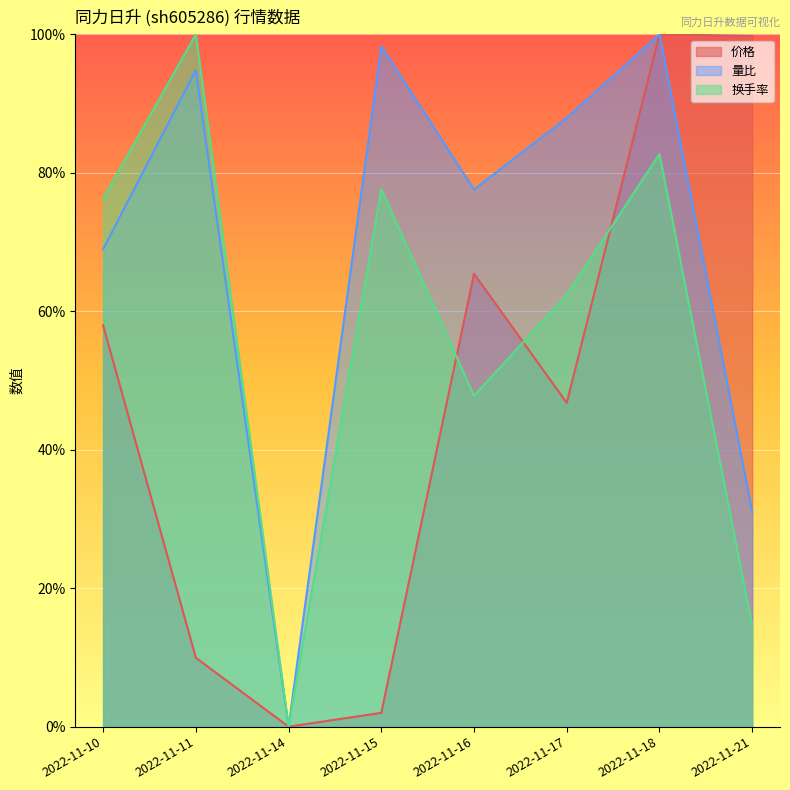

True or false: 换手率 has a value of 100.0 at 2022-11-11.

True